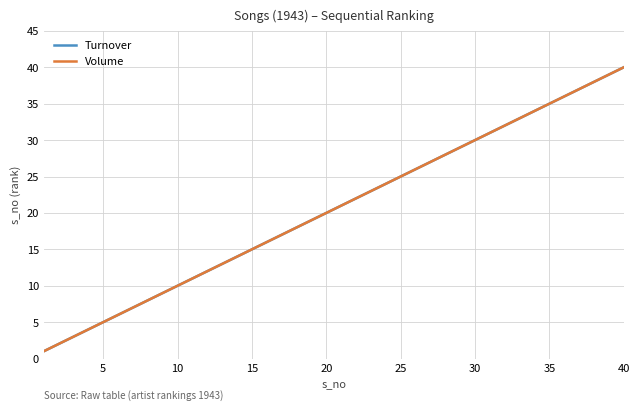

How many lines are shown in the chart?

2